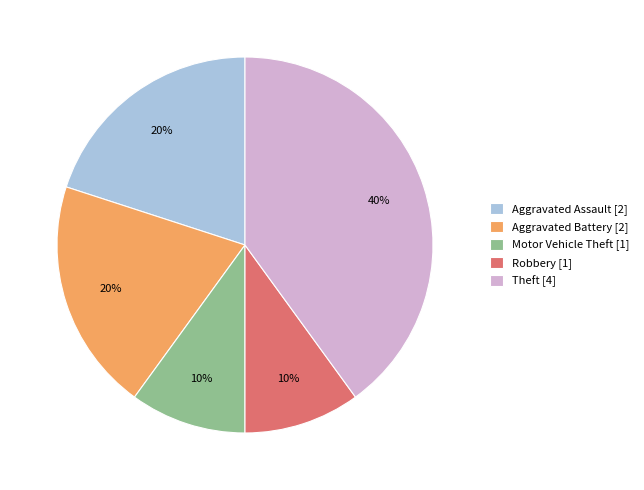

To the nearest percent, what portion does Aggravated Battery represent?

20%